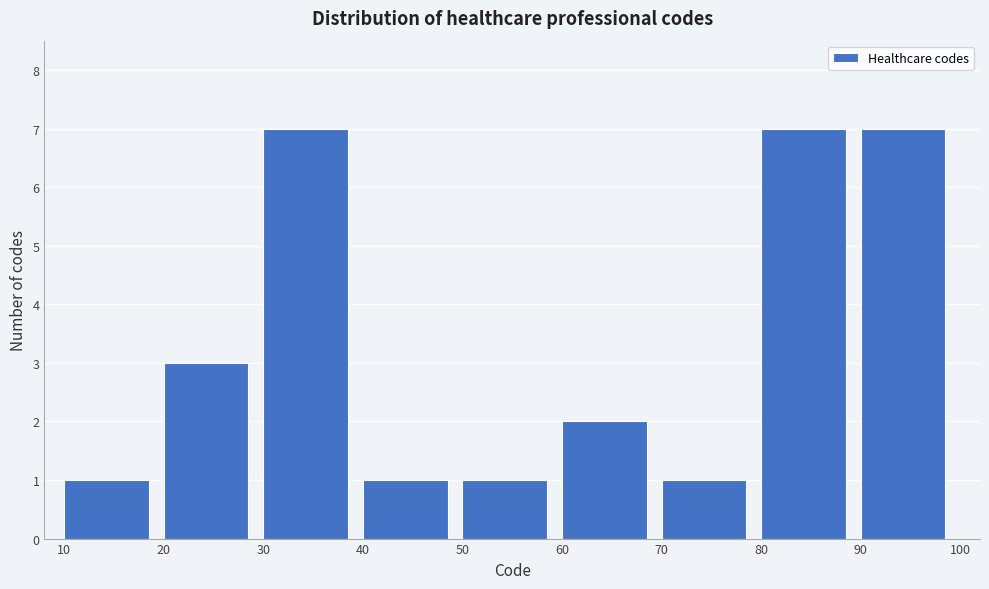

Reading left to right, transcribe this chart: for each bar, give the range it covers on the x-axis and its height. The values are not printed on the chart, so give them approximately, as read against the axis.

10 to 20: 1
20 to 30: 3
30 to 40: 7
40 to 50: 1
50 to 60: 1
60 to 70: 2
70 to 80: 1
80 to 90: 7
90 to 100: 7